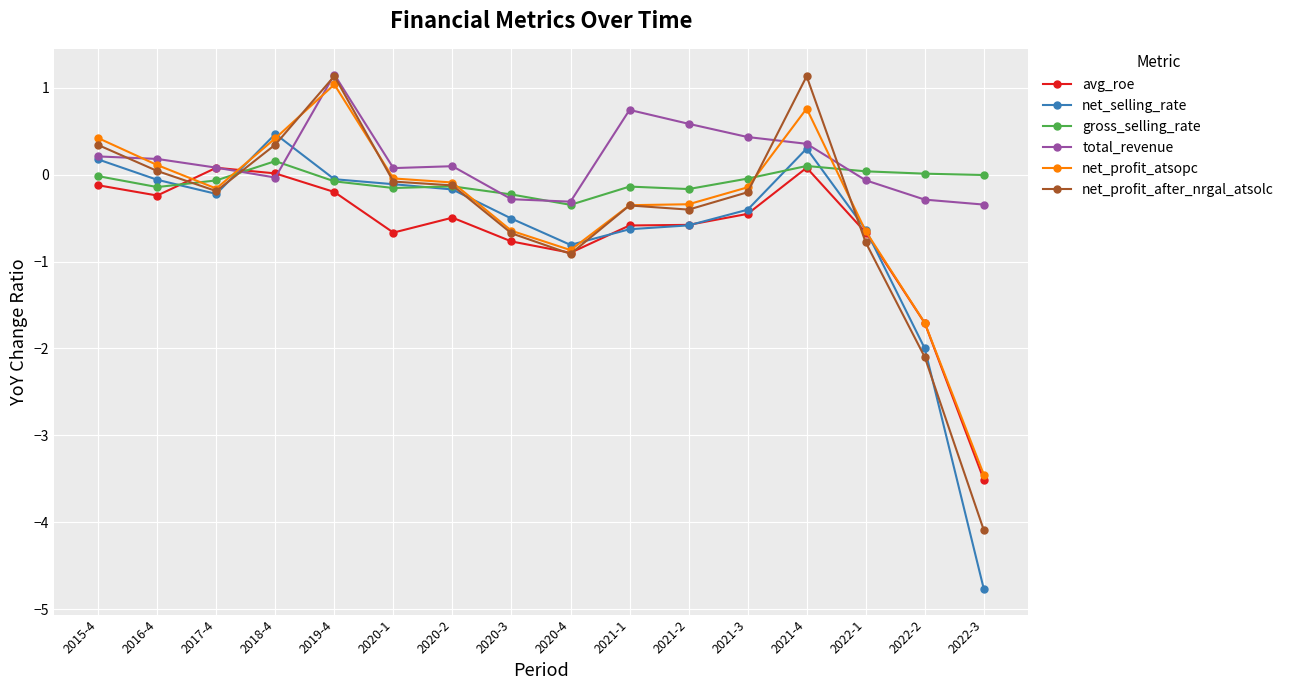

Between 2015-4 and 2020-1, which series saw the biggest shift?

avg_roe